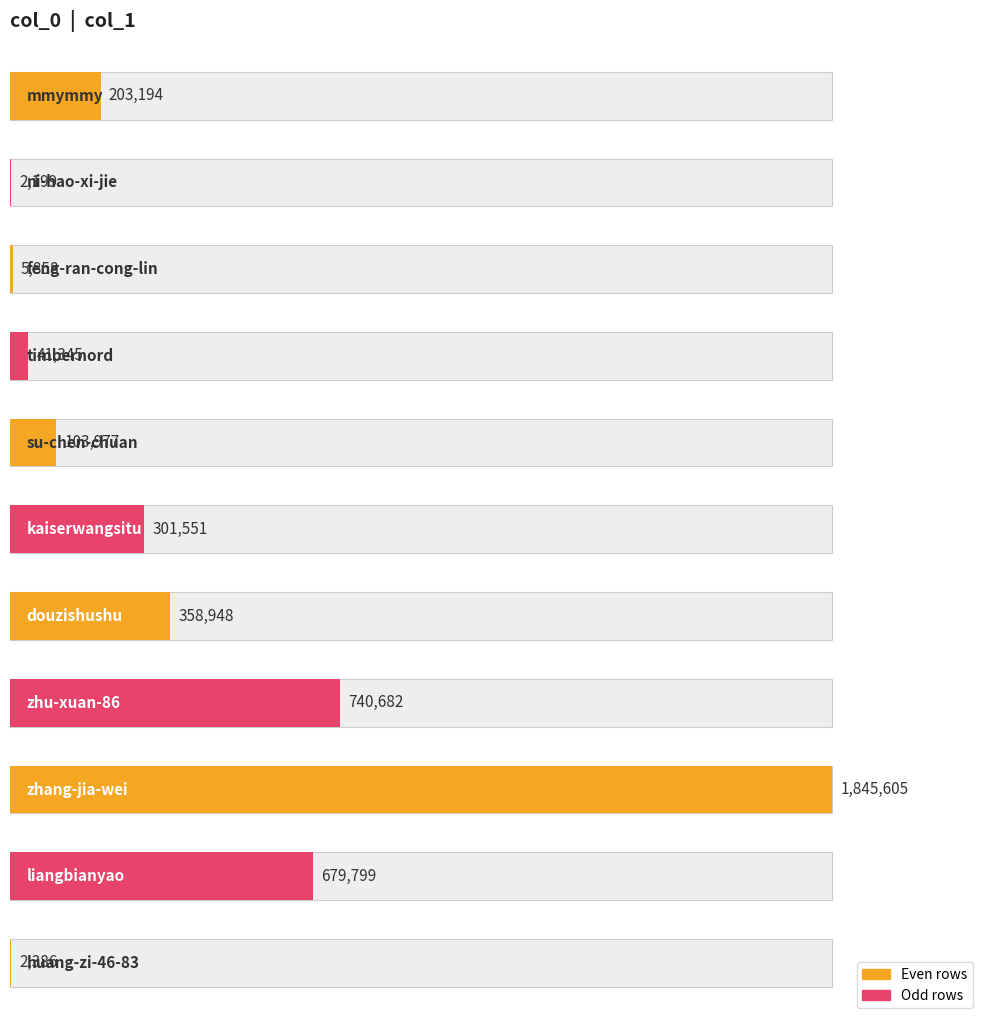

How many bars are there in total?

11